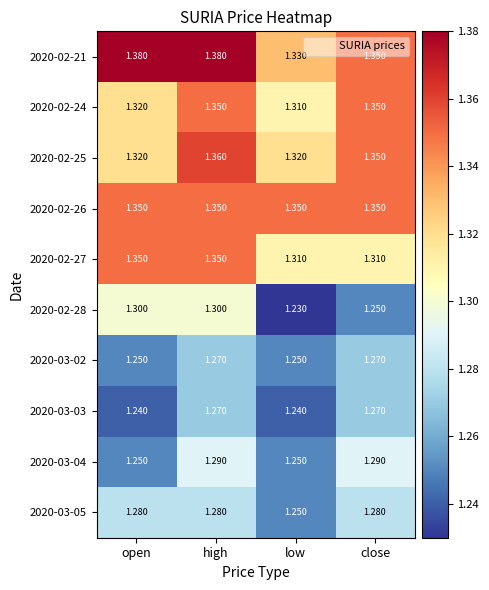

Is the value of 2020-03-03 at low greater than the value of 2020-03-05 at close?

No